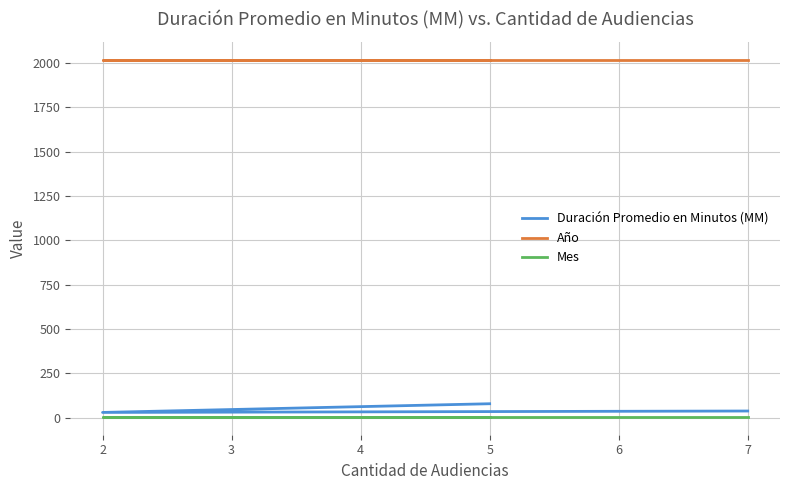

The Duración Promedio en Minutos (MM) series shows 130 at 5. True or false?

False